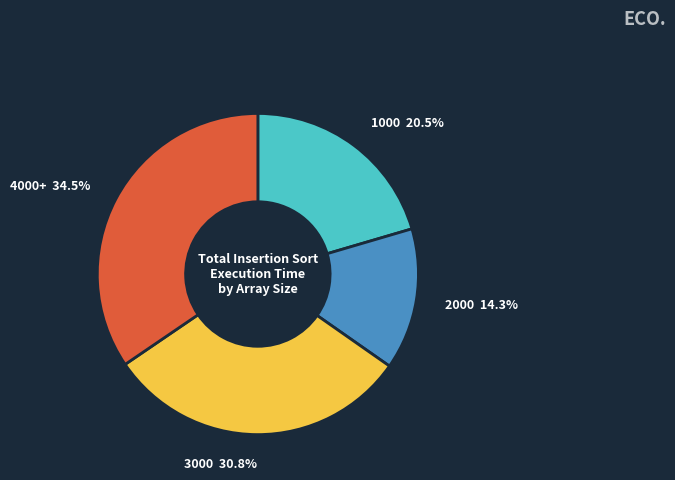

To the nearest percent, what is the average slice percentage?

25%